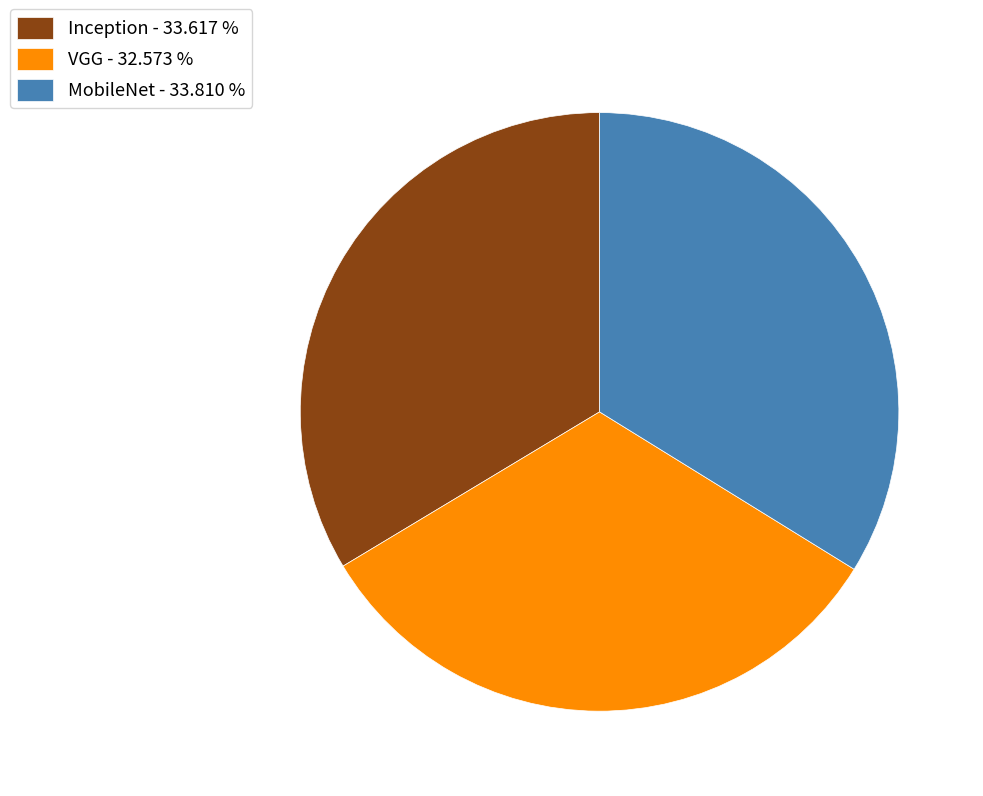

How many slices are in this pie chart?

3